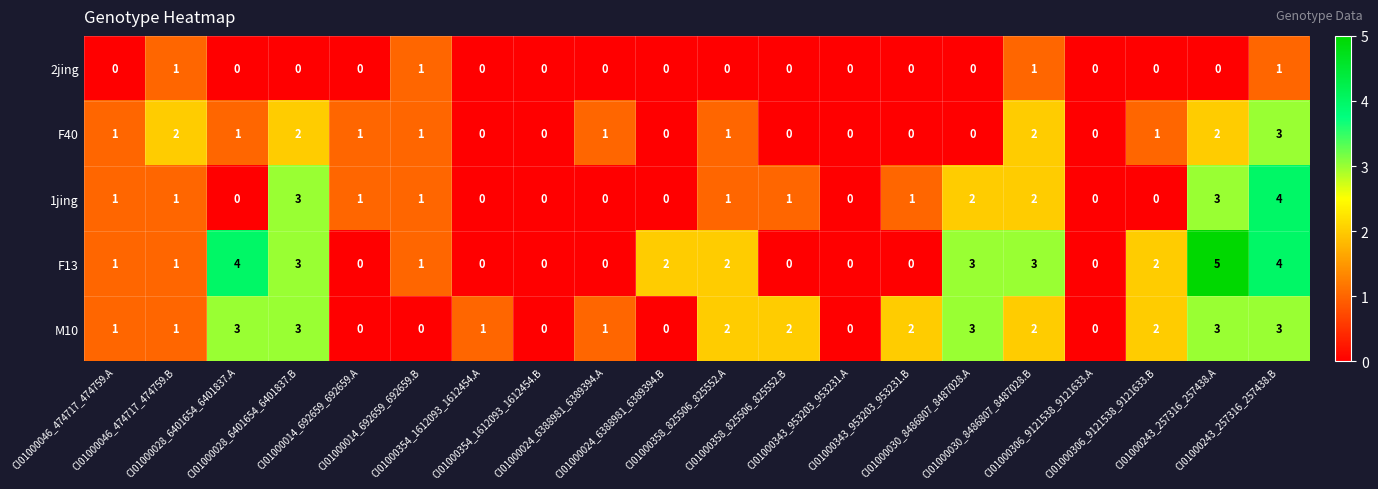

Between CI01000024_6388981_6389394.A and CI01000030_8486807_8487028.B, which series saw the biggest shift?

F13